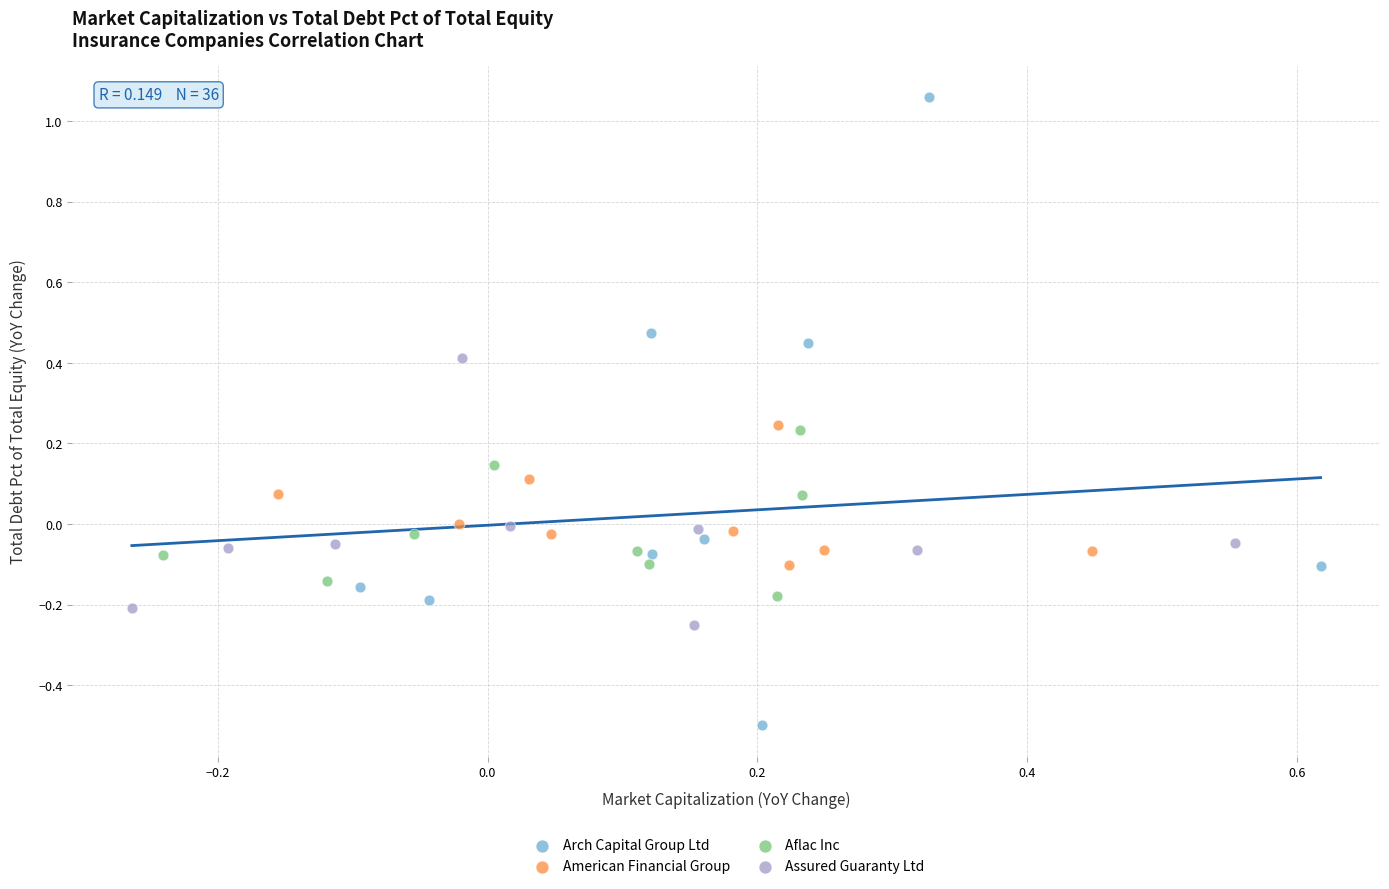

Which series has the widest spread of Y values?

Arch Capital Group Ltd